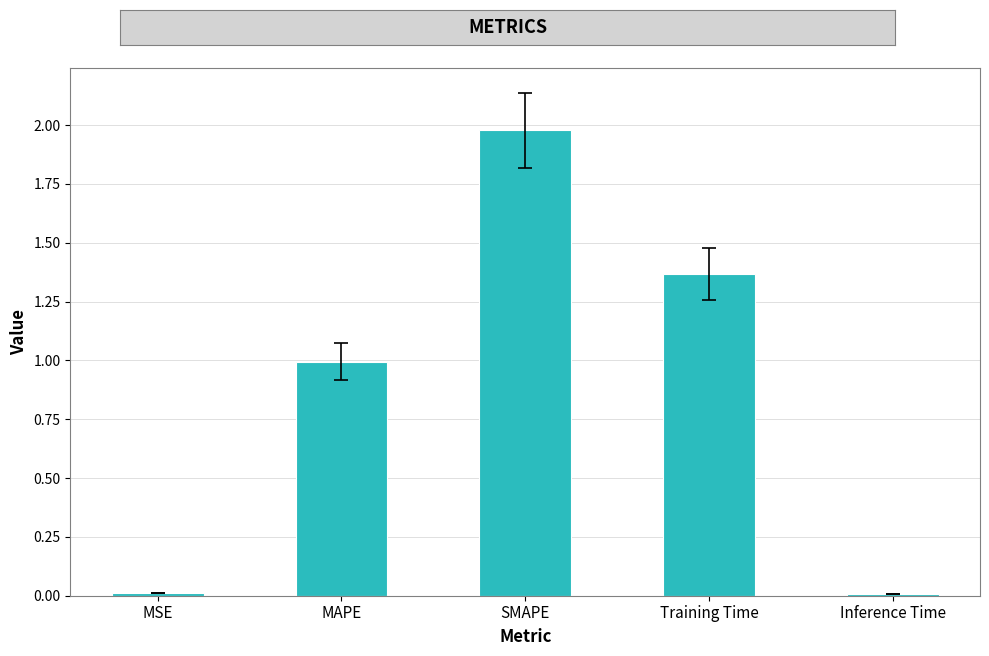

True or false: the data shows 1.7 at MAPE.

False